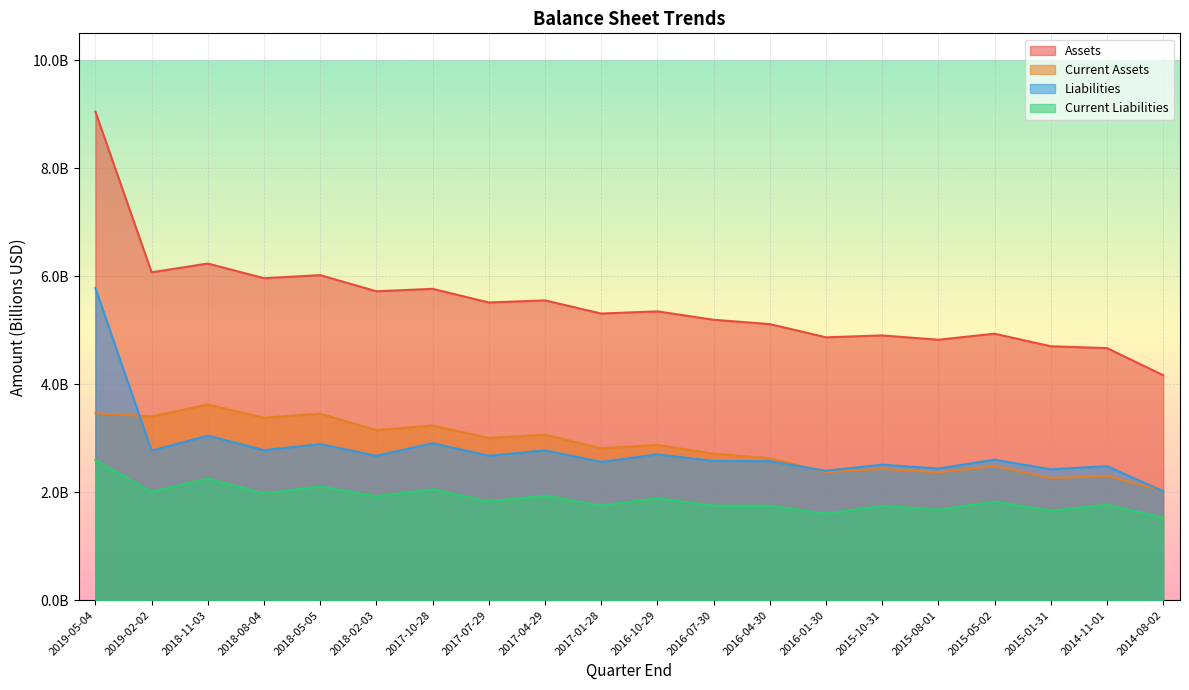

Reading left to right, list all the values displayed in this chart.

Assets: 9049120000	6073691000	6235767000	5963756000	6020836000	5722051000	5766978000	5514479000	5552975000	5309351000	5349887000	5194234000	5114177000	4869119000	4903771000	4824304000	4936049000	4703134000	4669242000	4167832000
Current Assets: 3462705000	3404019000	3623307000	3379655000	3454079000	3151157000	3235945000	3004417000	3064735000	2813049000	2875376000	2713680000	2629123000	2372195000	2434590000	2370033000	2486366000	2262790000	2302493000	2023865000
Liabilities: 5781594000	2767945000	3048604000	2779146000	2890548000	2672743000	2908459000	2674595000	2775229000	2561334000	2700365000	2579904000	2574736000	2397128000	2509689000	2437790000	2602550000	2423924000	2481946000	2018505000
Current Liabilities: 2593511000	2009484000	2252294000	1978147000	2106625000	1926402000	2056242000	1828961000	1937723000	1752506000	1887944000	1751181000	1750896000	1602847000	1749479000	1675657000	1825007000	1659368000	1766924000	1532121000